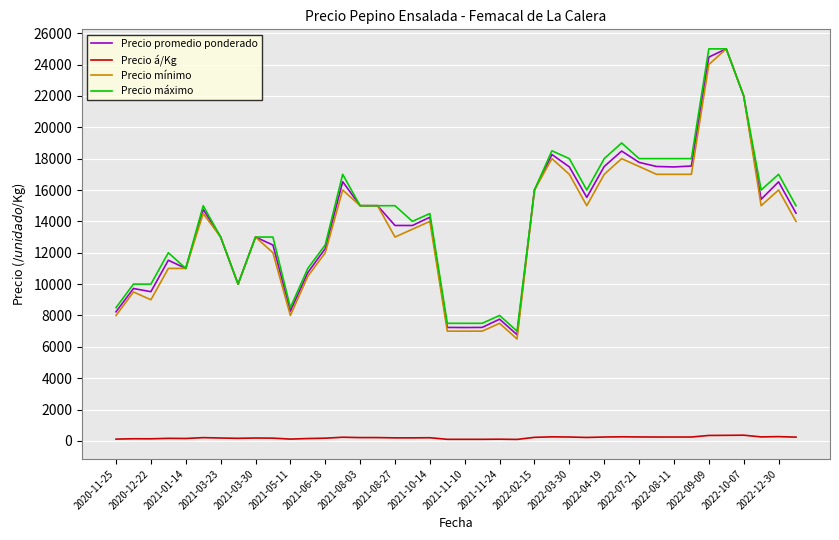

True or false: Precio á/Kg and Precio mínimo intersect in this chart.

False